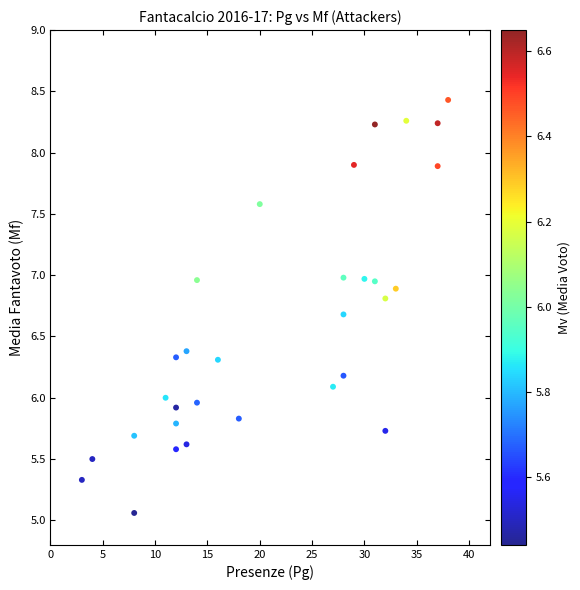

What is the range of Y values (max minus min)?

3.4